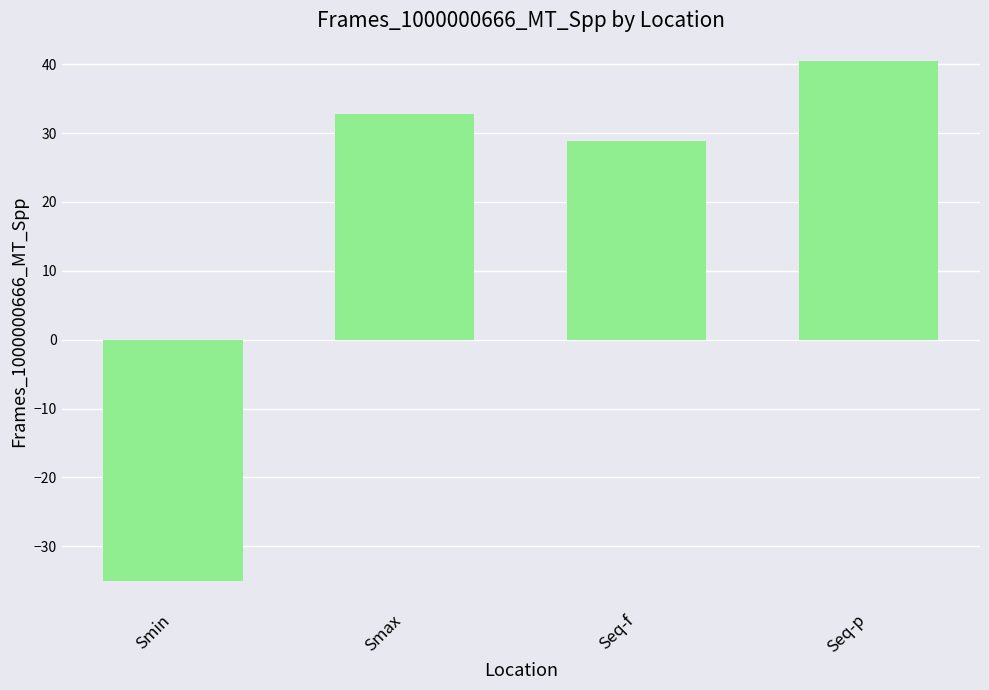

What is the label of the 2nd bar from the left?

Smax